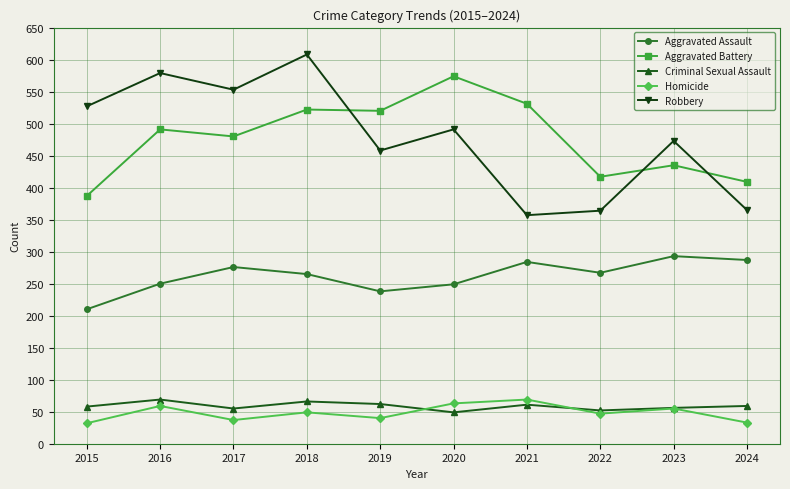

What is the difference between the second highest and minimum values in the Criminal Sexual Assault series?

17